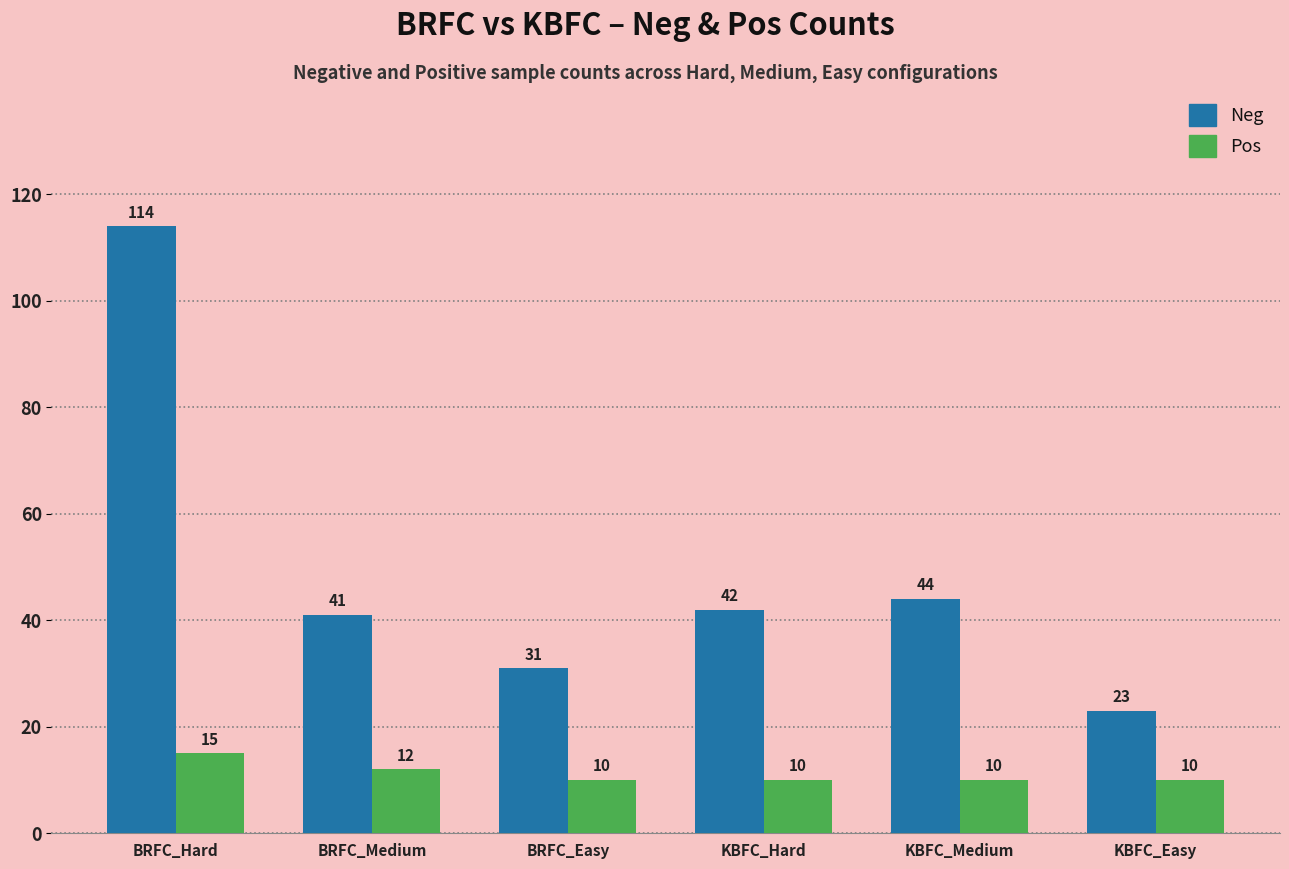

What is the approximate value of Pos at BRFC_Easy?

10